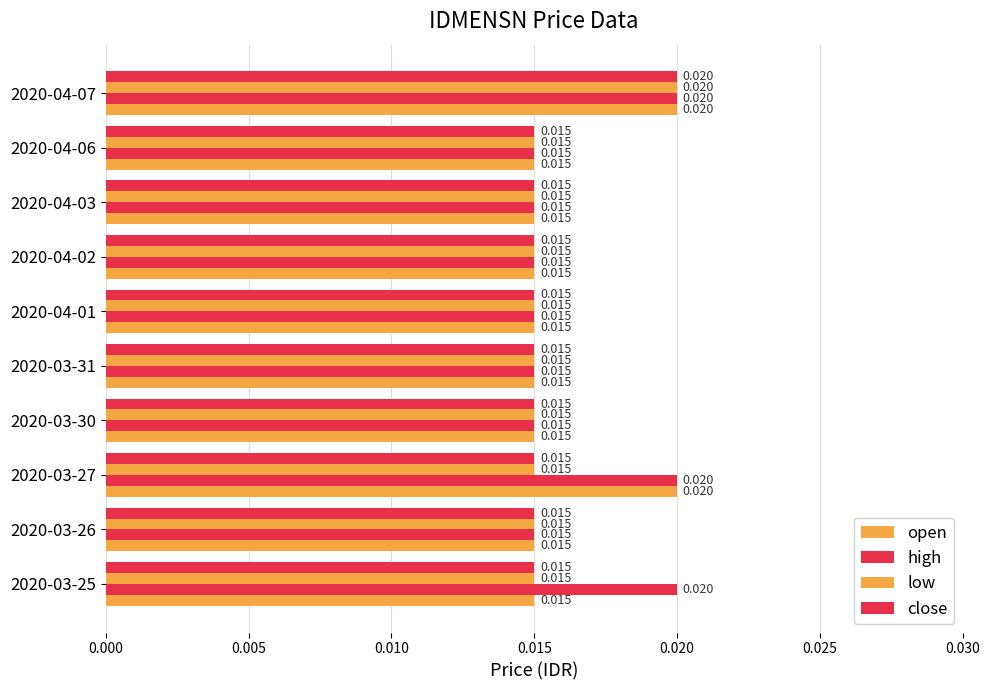

How many data points does each series have?

10